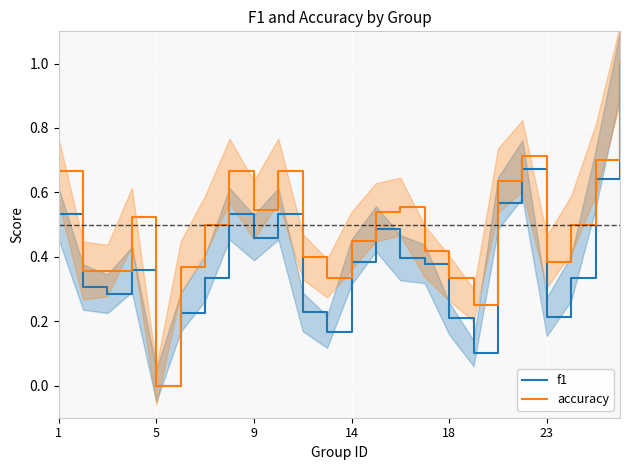

What is the highest value of the accuracy series?

1.0